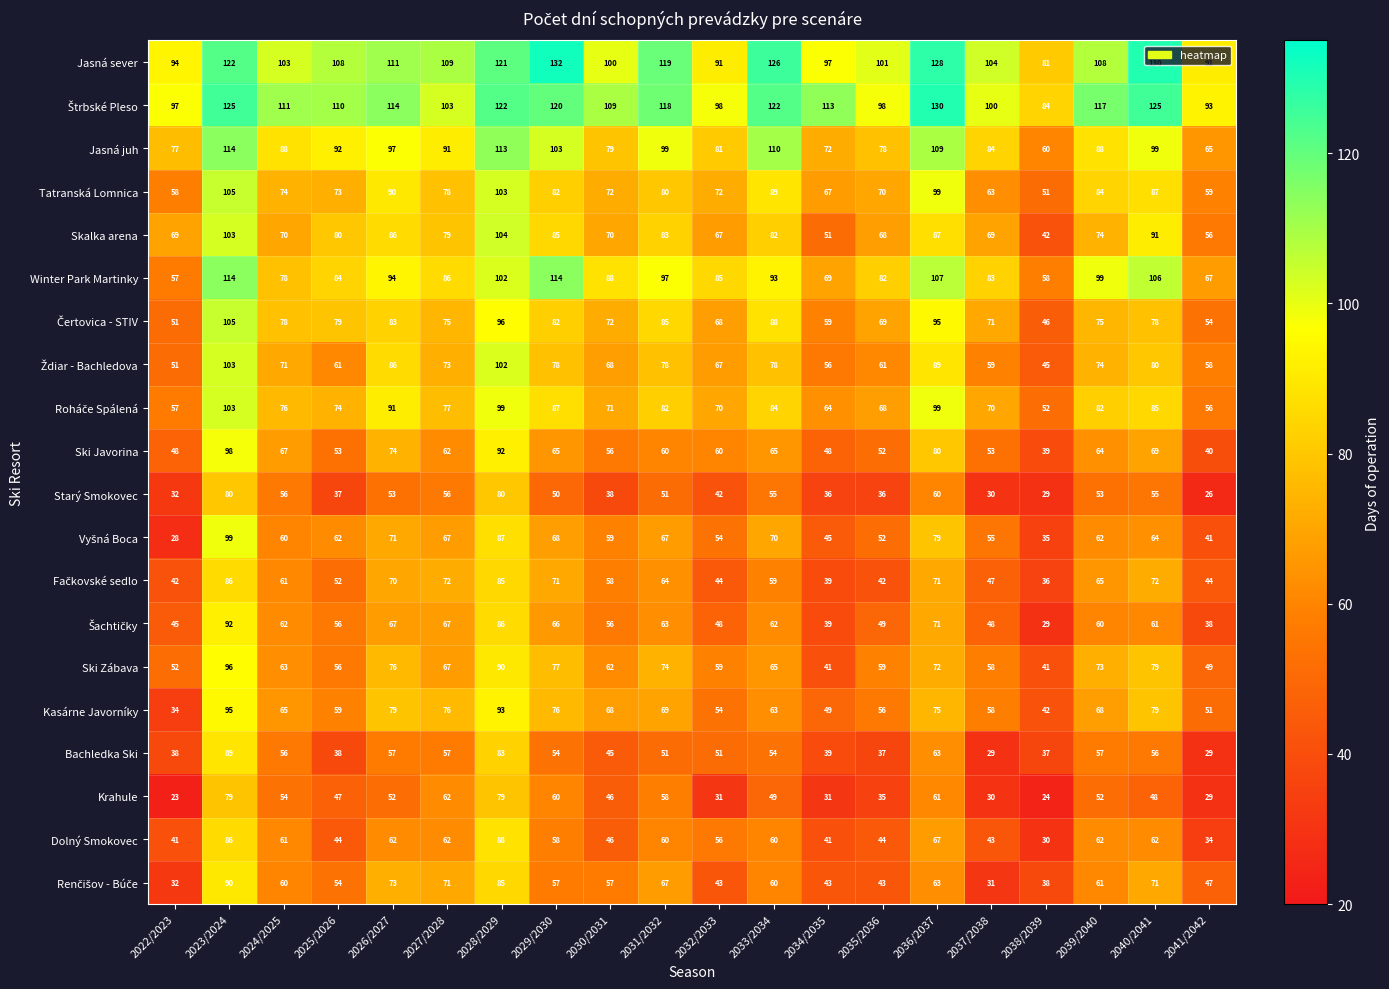

At which label is Dolný Smokovec closest to 59?

2029/2030